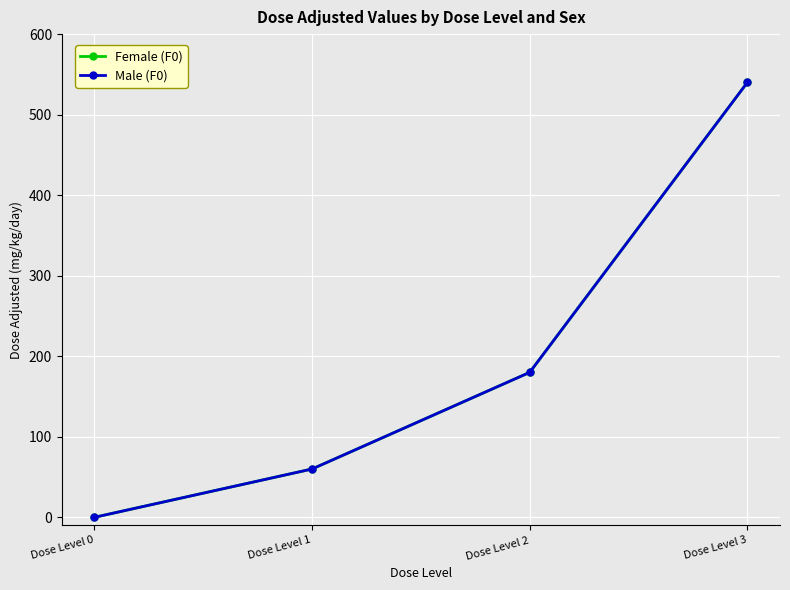

The value of Male (F0) at Dose Level 2 is 246. True or false?

False